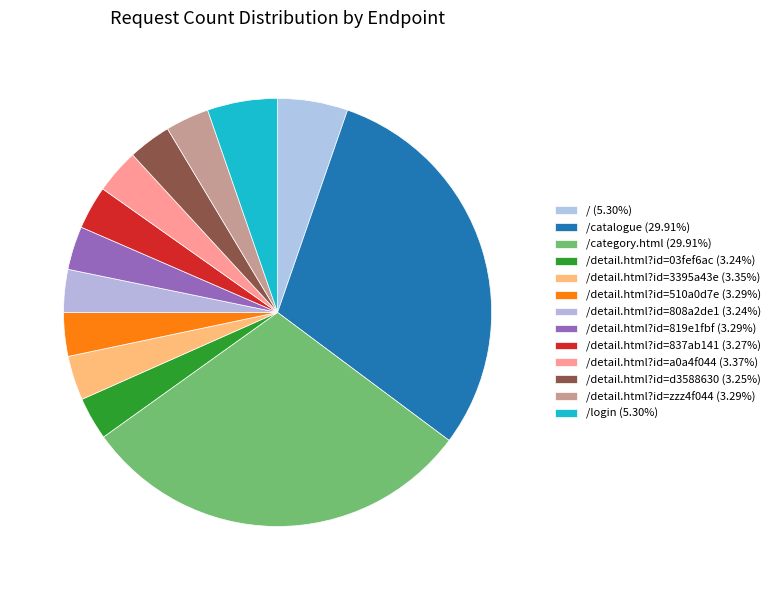

How many slices are in this pie chart?

13